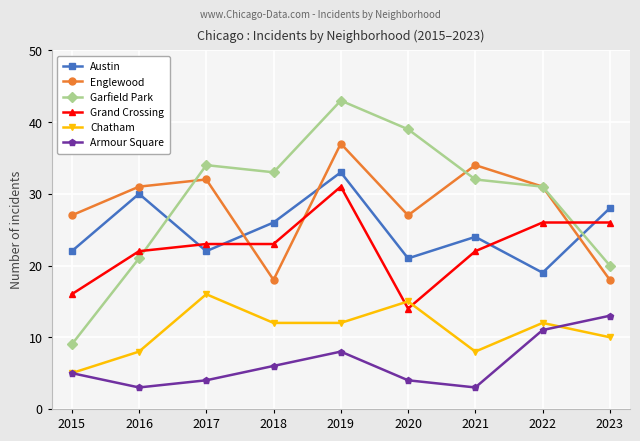

At which label does Chatham reach its minimum?

2015